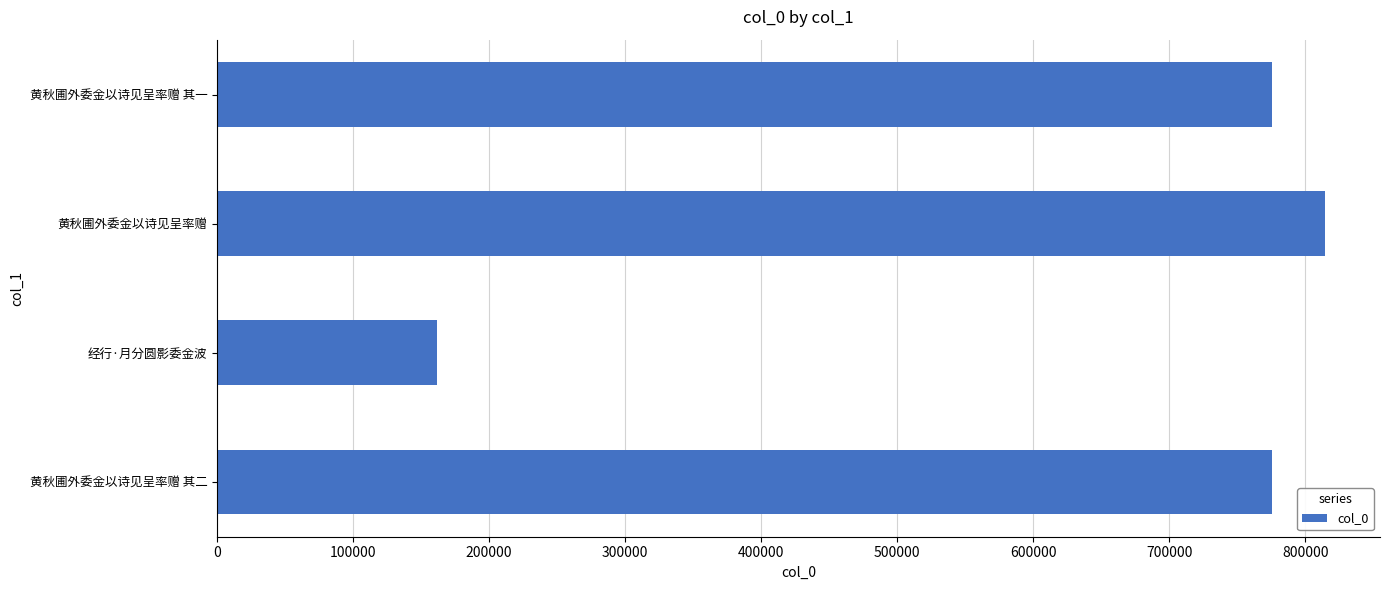

Read the value at 黄秋圃外委金以诗见呈率赠 其一.

775725